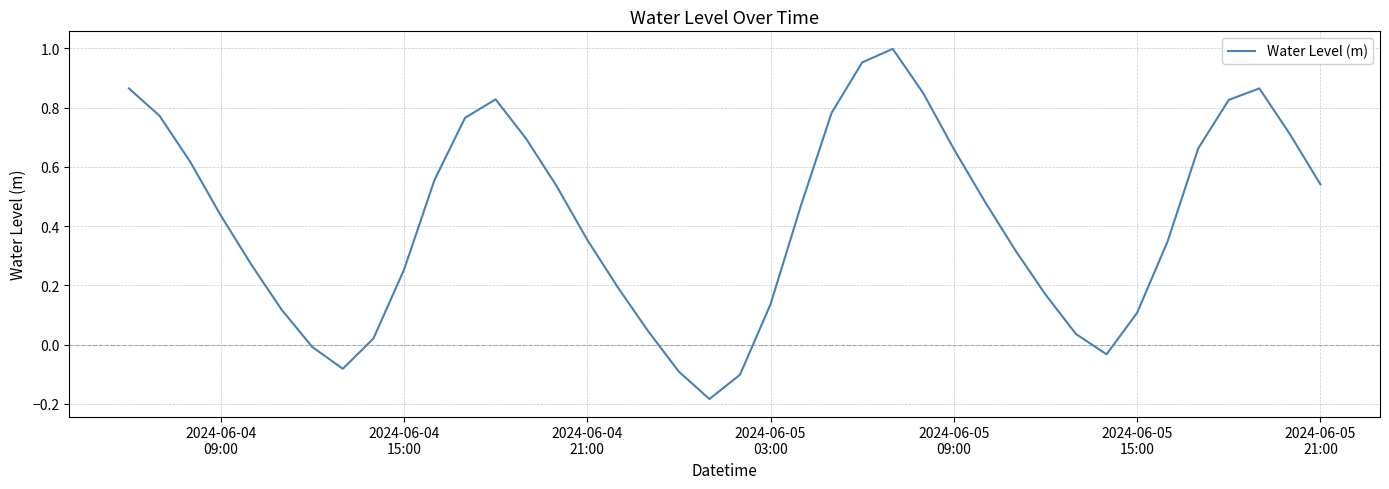

What is the difference between the maximum and minimum values?

1.2